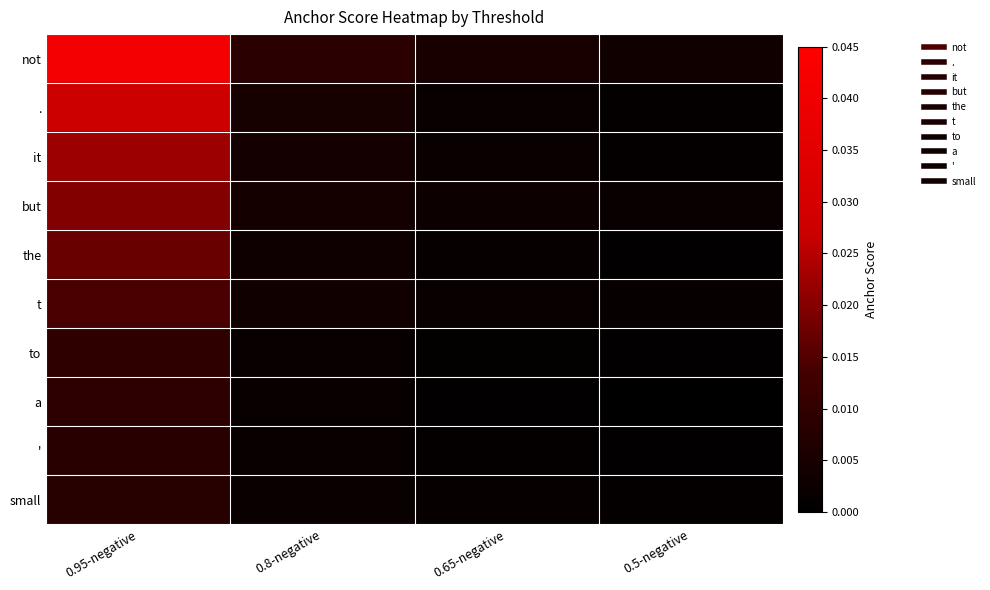

Which series changed the most between 0.8-negative and 0.5-negative?

not